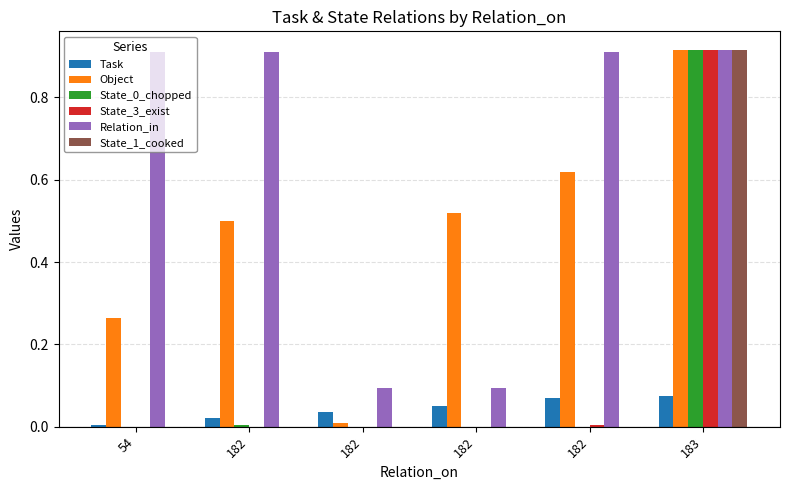

How many data points does each series have?

6